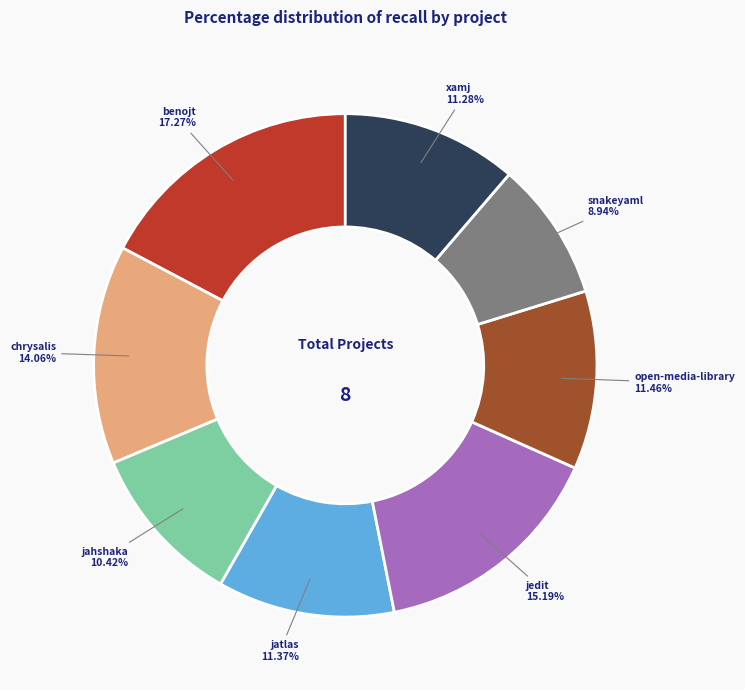

Which has a higher value, snakeyaml or xamj?

xamj